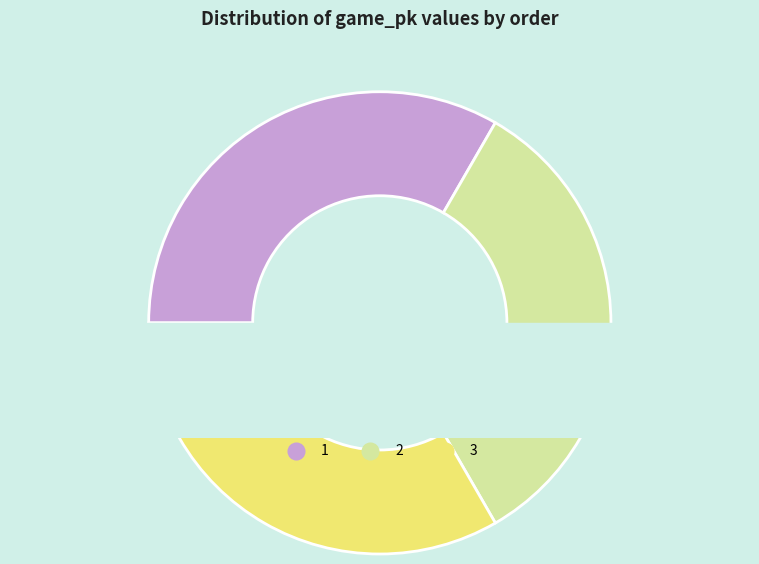

How many segments does this pie chart have?

3